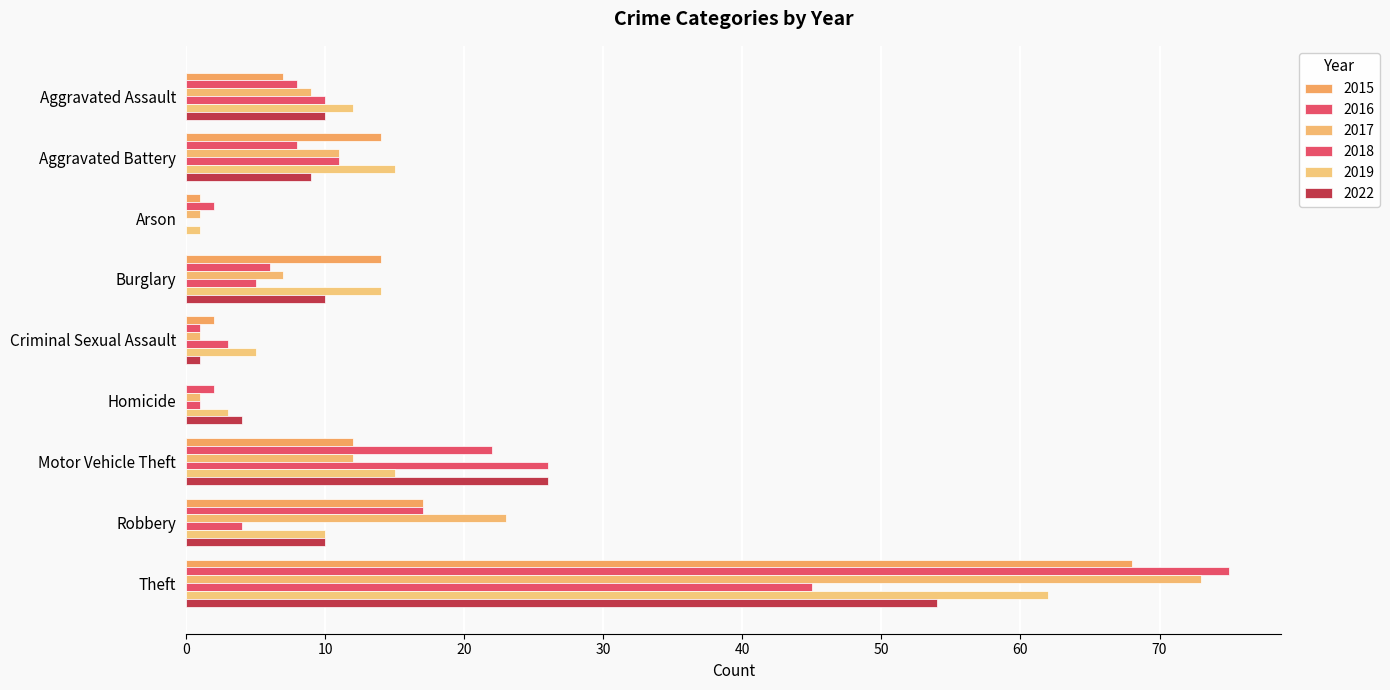

Reading right to left, extract all data points from this chart.

2015: Theft=68	Robbery=17	Motor Vehicle Theft=12	Homicide=0	Criminal Sexual Assault=2	Burglary=14	Arson=1	Aggravated Battery=14	Aggravated Assault=7
2016: Theft=75	Robbery=17	Motor Vehicle Theft=22	Homicide=2	Criminal Sexual Assault=1	Burglary=6	Arson=2	Aggravated Battery=8	Aggravated Assault=8
2017: Theft=73	Robbery=23	Motor Vehicle Theft=12	Homicide=1	Criminal Sexual Assault=1	Burglary=7	Arson=1	Aggravated Battery=11	Aggravated Assault=9
2018: Theft=45	Robbery=4	Motor Vehicle Theft=26	Homicide=1	Criminal Sexual Assault=3	Burglary=5	Arson=0	Aggravated Battery=11	Aggravated Assault=10
2019: Theft=62	Robbery=10	Motor Vehicle Theft=15	Homicide=3	Criminal Sexual Assault=5	Burglary=14	Arson=1	Aggravated Battery=15	Aggravated Assault=12
2022: Theft=54	Robbery=10	Motor Vehicle Theft=26	Homicide=4	Criminal Sexual Assault=1	Burglary=10	Arson=0	Aggravated Battery=9	Aggravated Assault=10